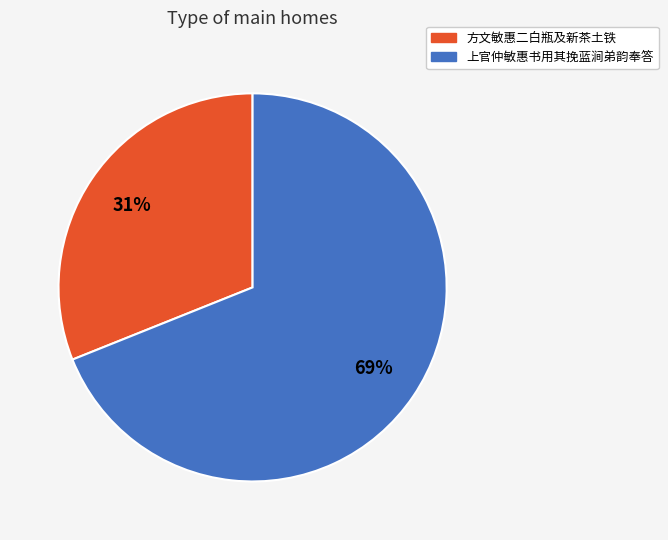

To the nearest percent, what is the combined percentage of 上官仲敏惠书用其挽蓝涧弟韵奉答 and 方文敏惠二白瓶及新茶土铁?

100%